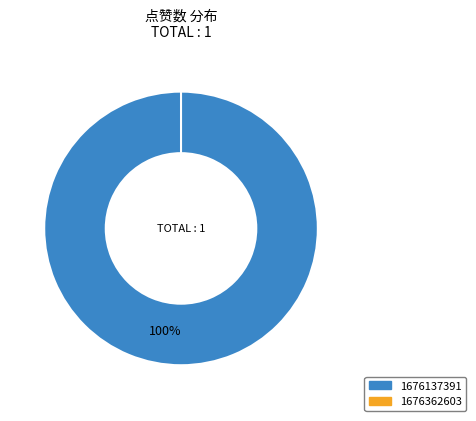

What is the total percentage of 1676137391 and 1676362603?

100.0%